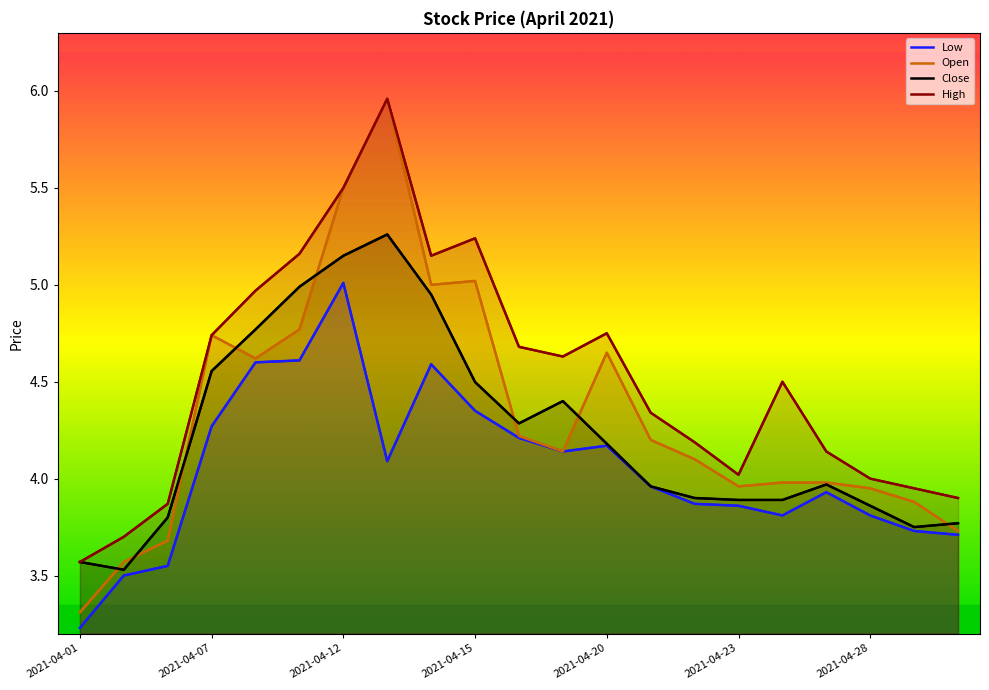

Between 16 and 17, which is larger?

17